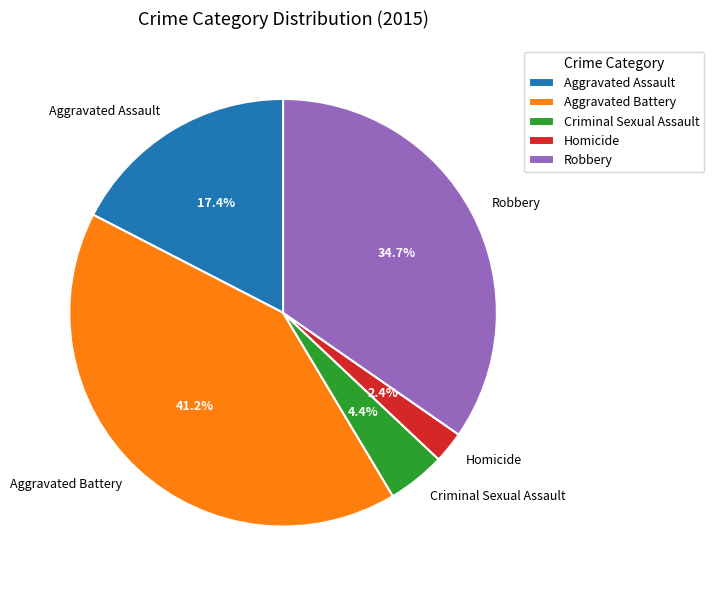

What is the smallest slice in the pie chart?

Homicide